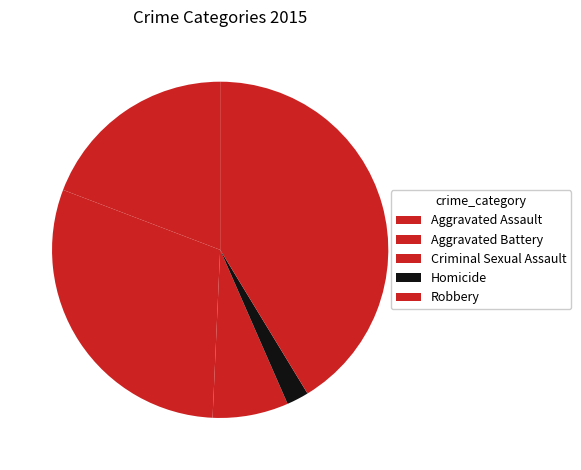

To the nearest percent, what is the combined percentage of Robbery and Criminal Sexual Assault?

49%